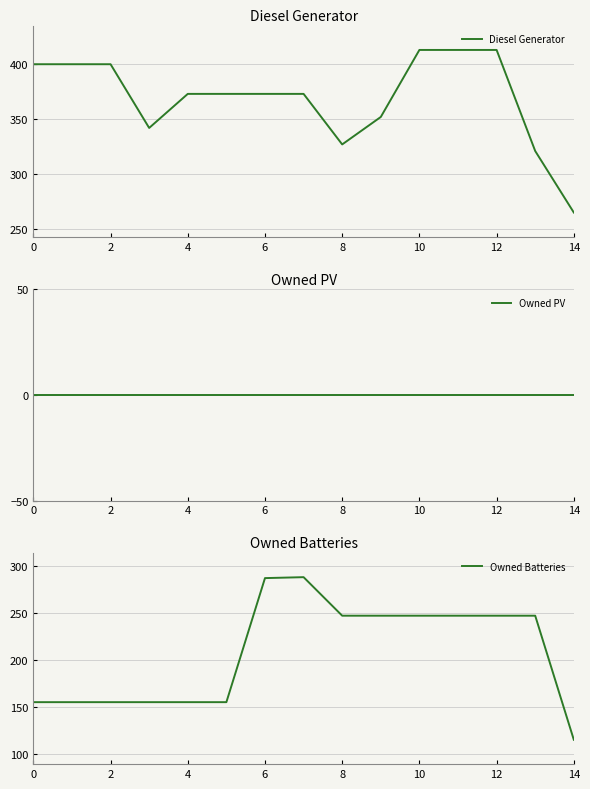

True or false: Owned PV and Diesel Generator intersect in this chart.

False